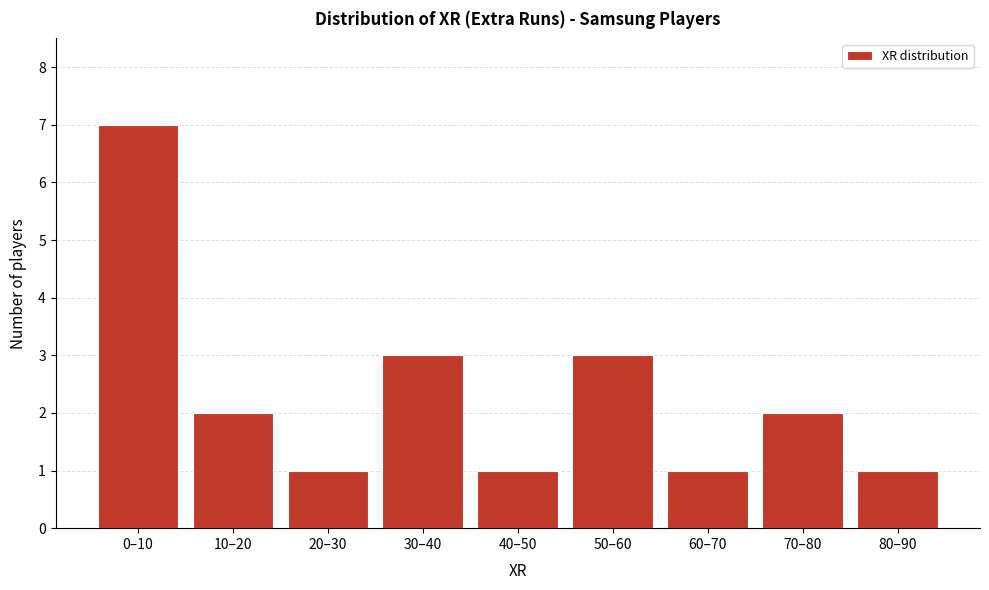

Reading left to right, list all the values displayed in this chart.

0–10=7	10–20=2	20–30=1	30–40=3	40–50=1	50–60=3	60–70=1	70–80=2	80–90=1